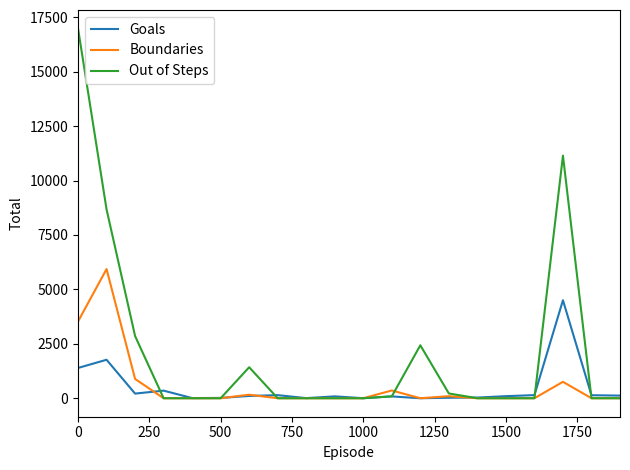

List the series in order of their peak value, lowest first.

Goals, Boundaries, Out of Steps